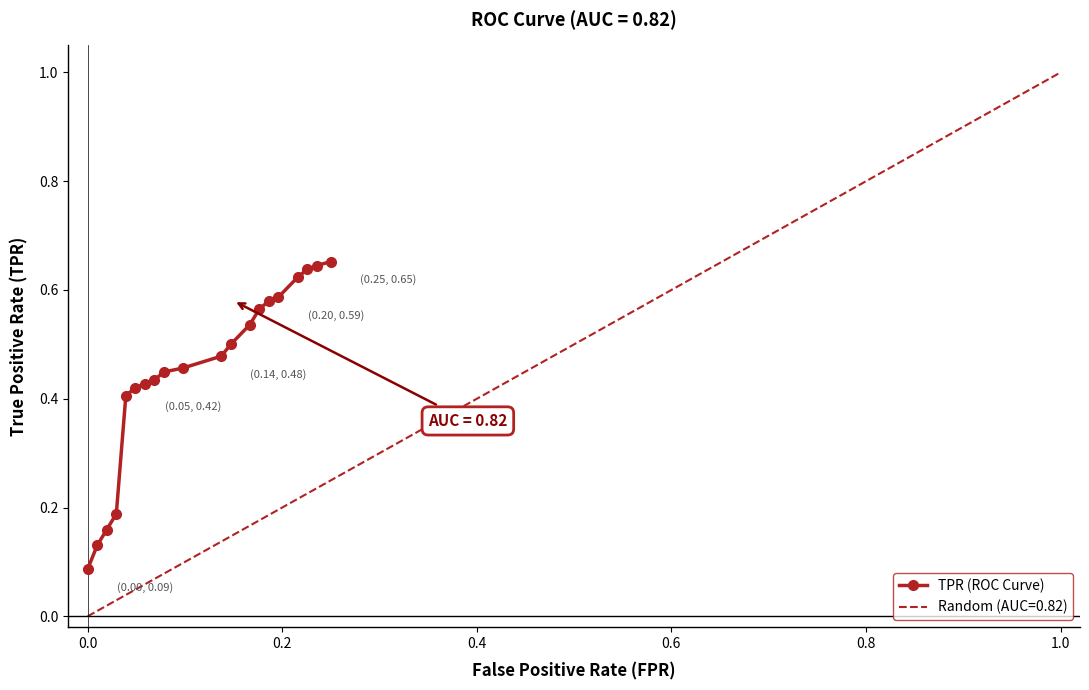

Count the TPR (ROC Curve) values in the range 0 to 1.

20